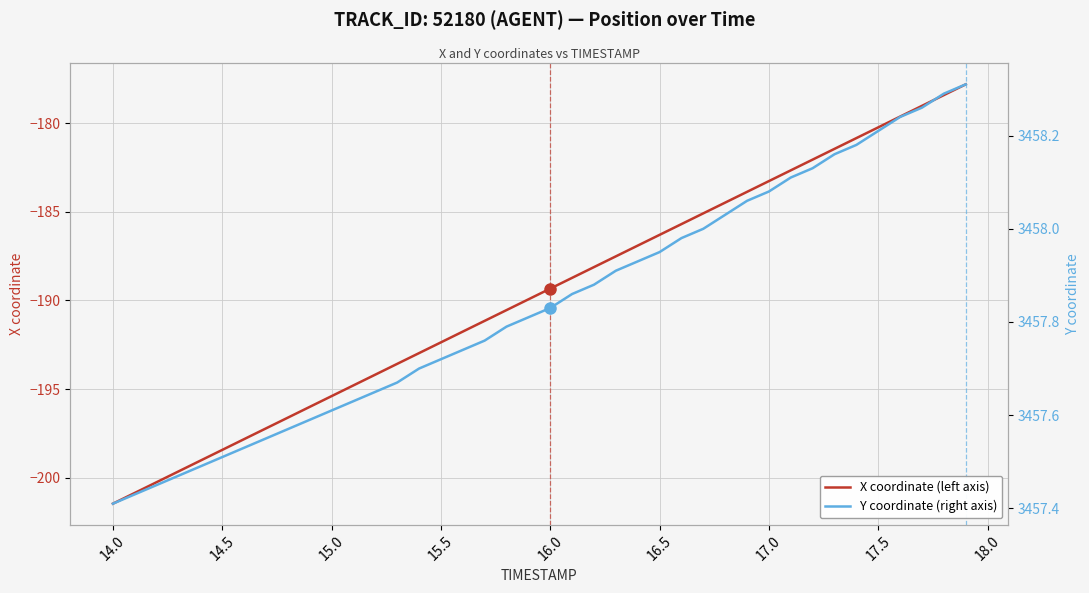

True or false: X coordinate (left axis) has more than 2 points higher than both neighbors.

False